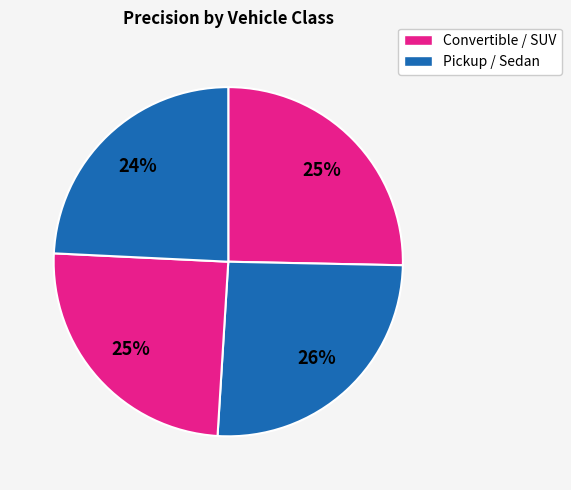

Count the number of slices in the pie.

4